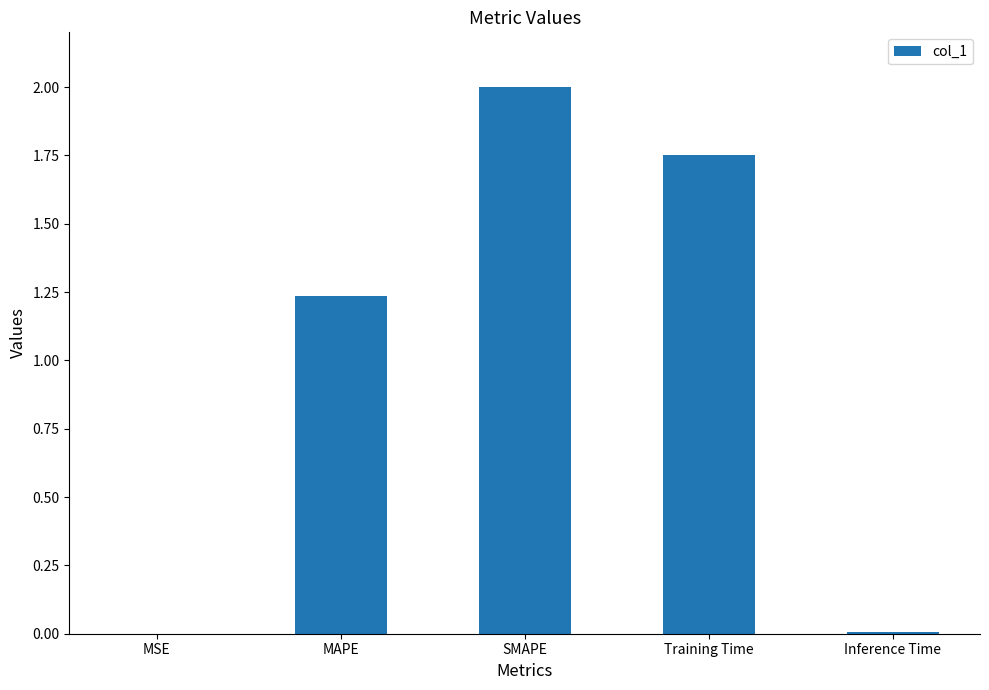

How many distinct data groups are displayed?

1